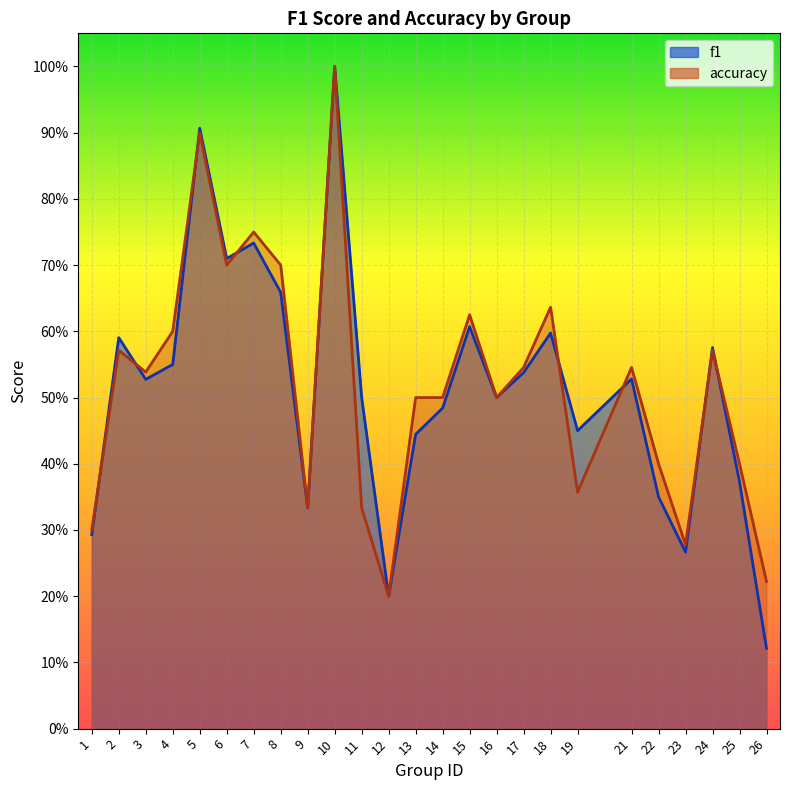

How many interior local valleys does the accuracy series have?

7